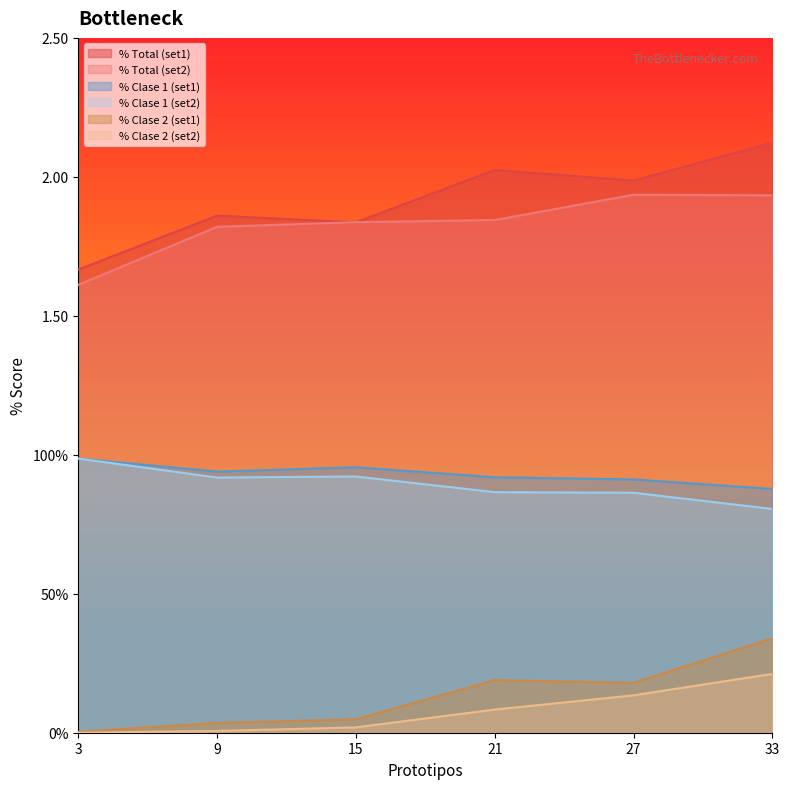

Is the value of % Clase 1 (set2) at 21 greater than the value of % Total (set1) at 27?

No